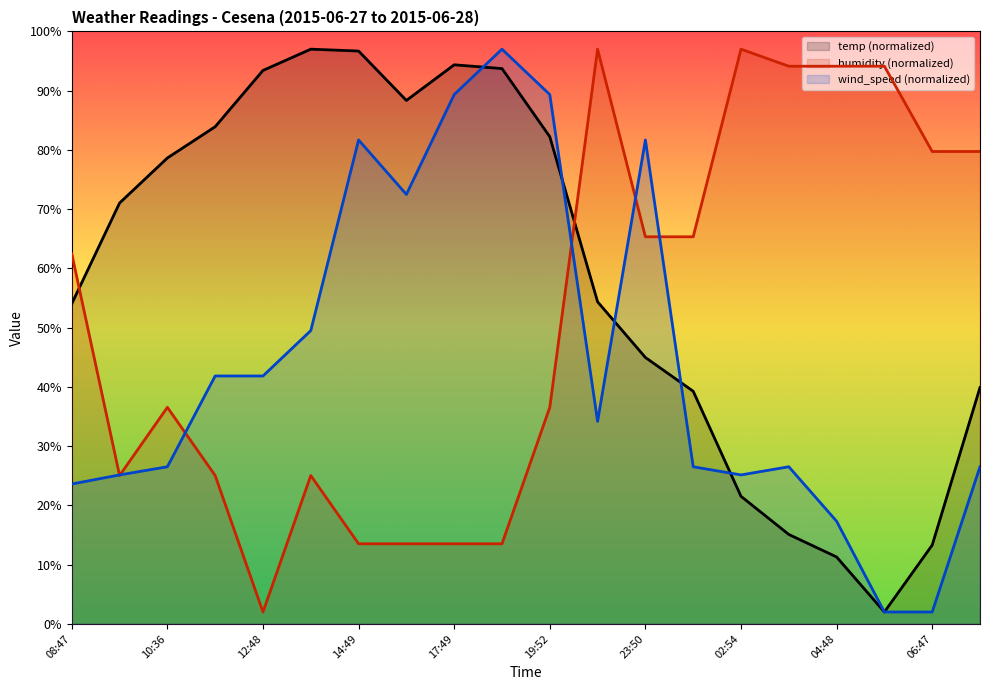

List the series in order of their overall mean, lowest first.

wind_speed (normalized), humidity (normalized), temp (normalized)